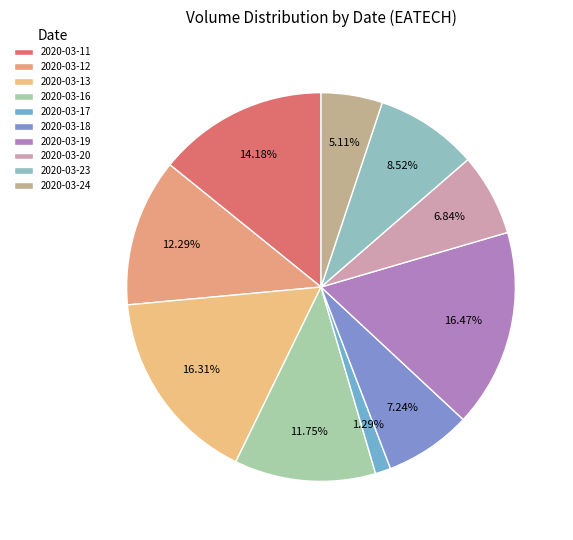

To the nearest percent, what is the difference between the largest and smallest slice percentages?

15%